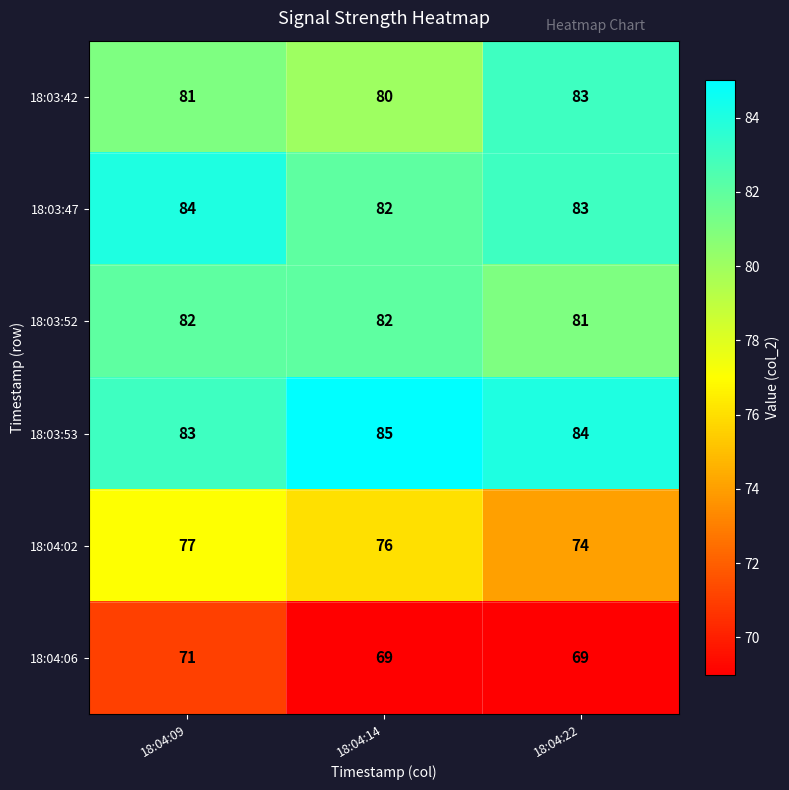

The 18:04:02 series shows 77 at 18:04:09. True or false?

True